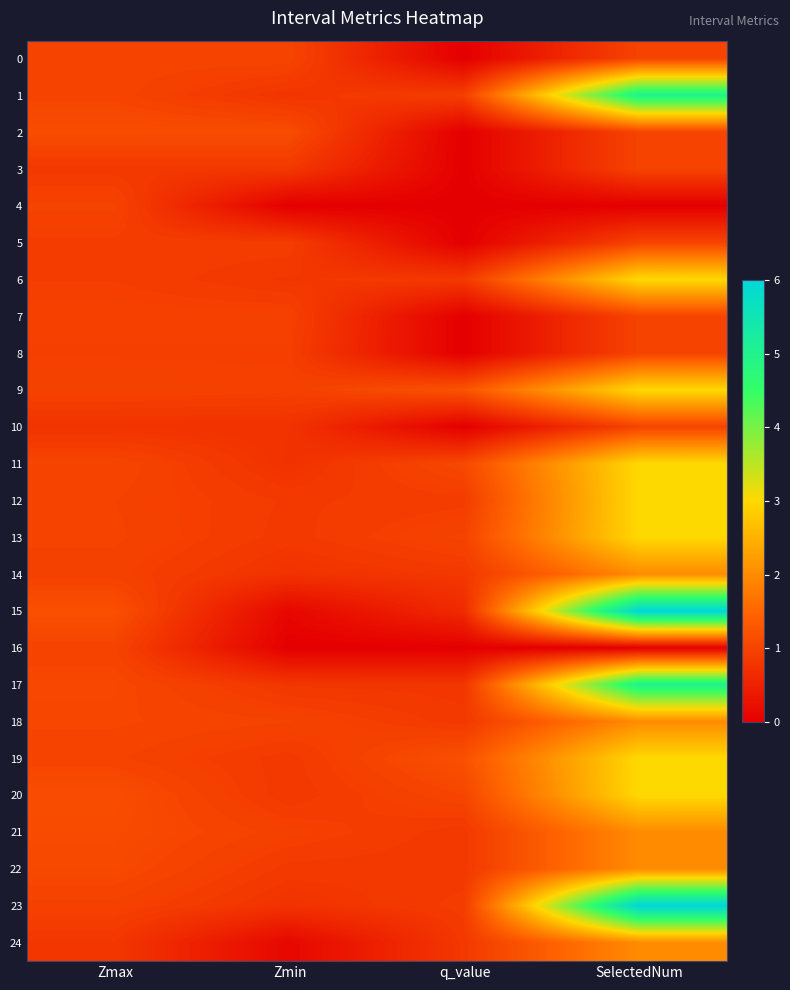

Which category has the lowest value across all series?

q_value